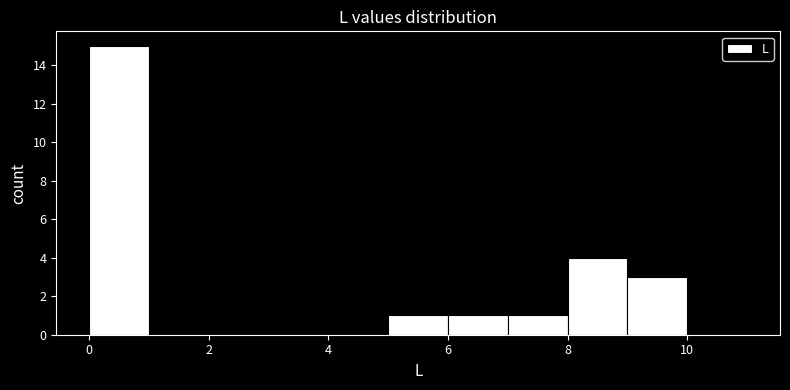

Reading left to right, transcribe this chart: for each bar, give the range it covers on the x-axis and its height. The values are not printed on the chart, so give them approximately, as read against the axis.

0 to 1: 15
1 to 2: 0
2 to 3: 0
3 to 4: 0
4 to 5: 0
5 to 6: 1
6 to 7: 1
7 to 8: 1
8 to 9: 4
9 to 10: 3
10 to 11: 0